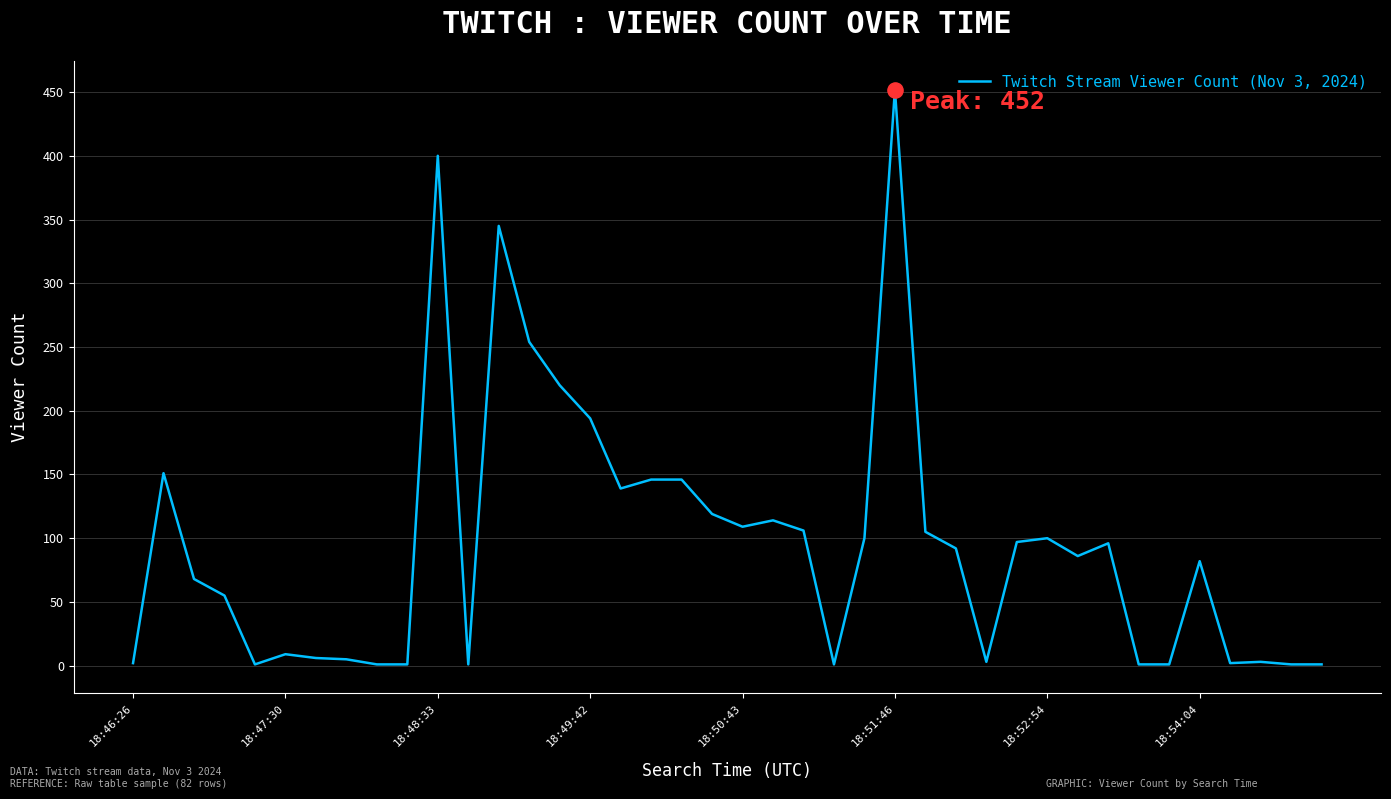

What is the maximum value shown in the chart?

452